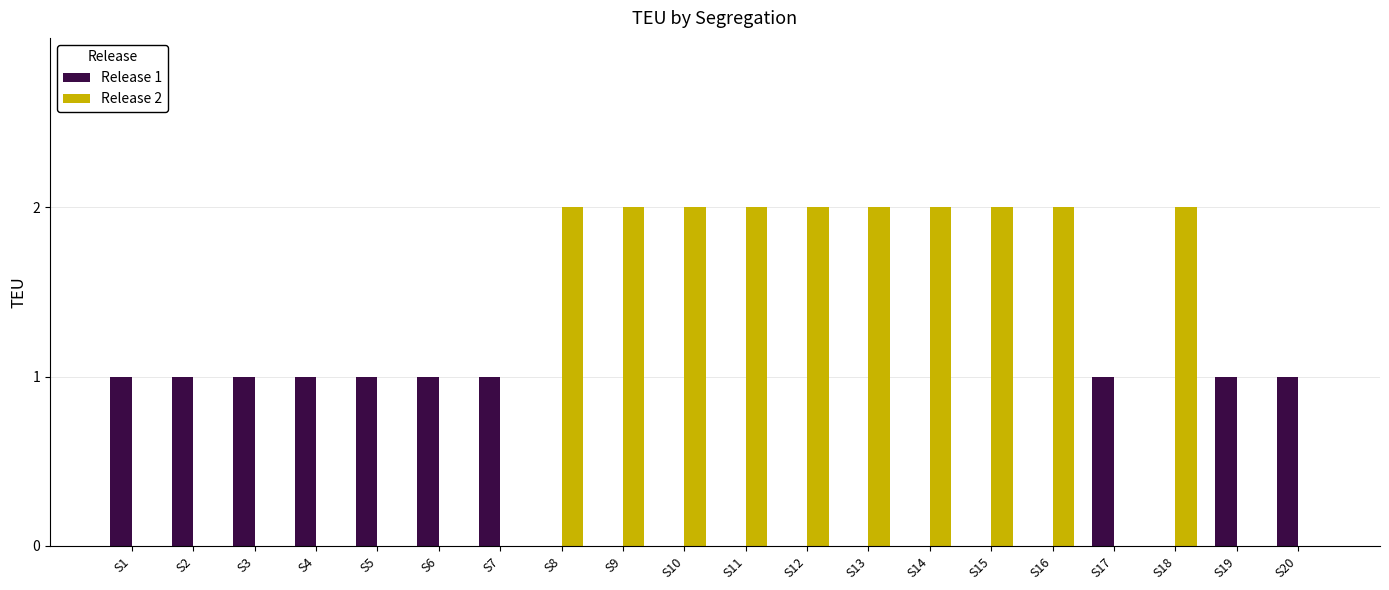

Reading left to right, list all the values displayed in this chart.

Release 1: S1=1	S2=1	S3=1	S4=1	S5=1	S6=1	S7=1	S8=0	S9=0	S10=0	S11=0	S12=0	S13=0	S14=0	S15=0	S16=0	S17=1	S18=0	S19=1	S20=1
Release 2: S1=0	S2=0	S3=0	S4=0	S5=0	S6=0	S7=0	S8=2	S9=2	S10=2	S11=2	S12=2	S13=2	S14=2	S15=2	S16=2	S17=0	S18=2	S19=0	S20=0